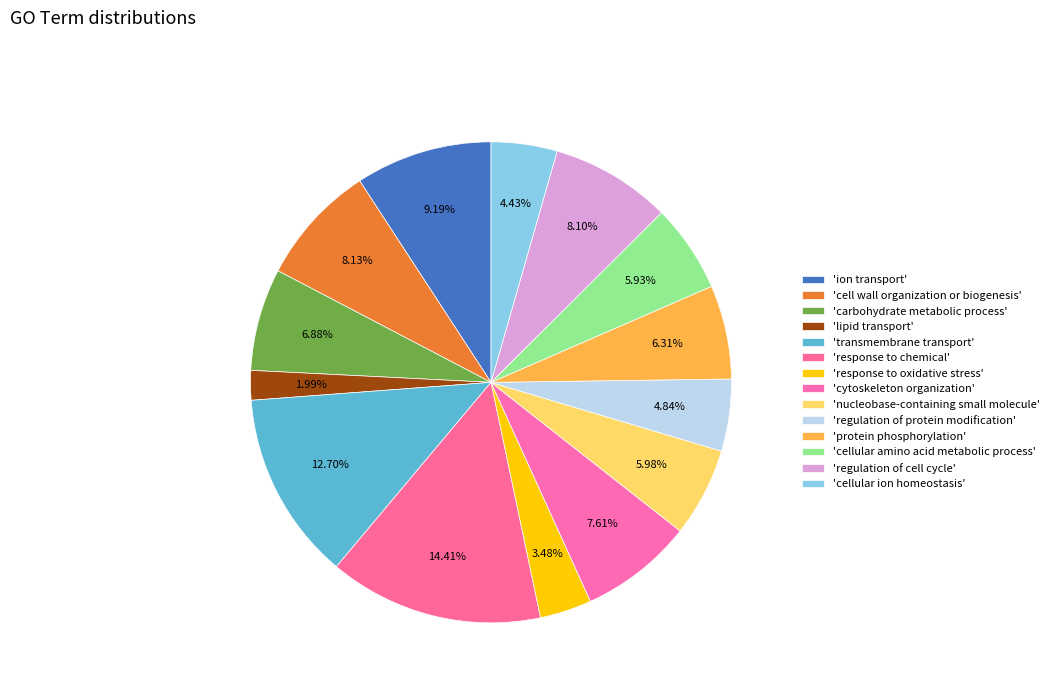

Count the number of slices in the pie.

14